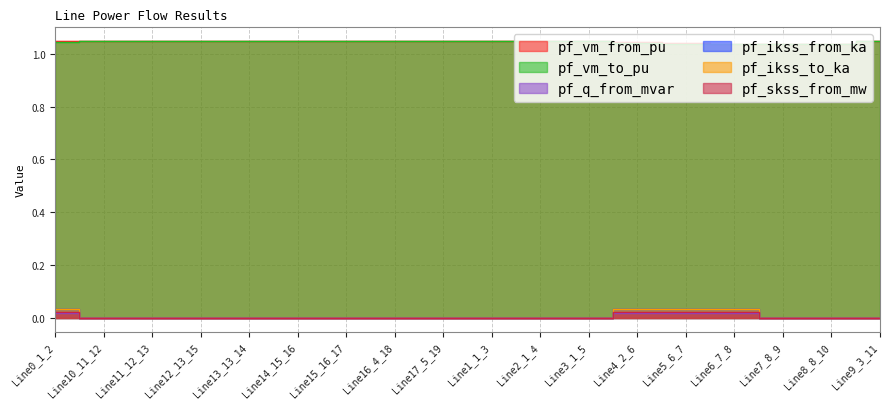

What is the label of the 9th point from the left?

Line17_5_19